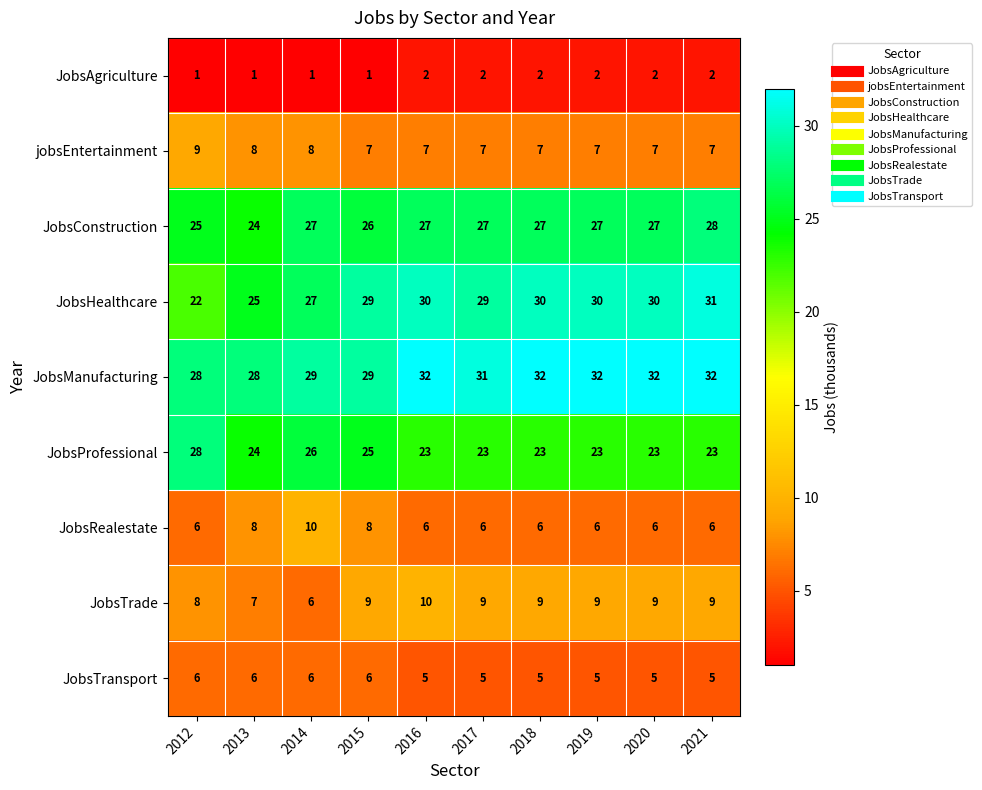

Which series changed the most between 2017 and 2021?

JobsHealthcare